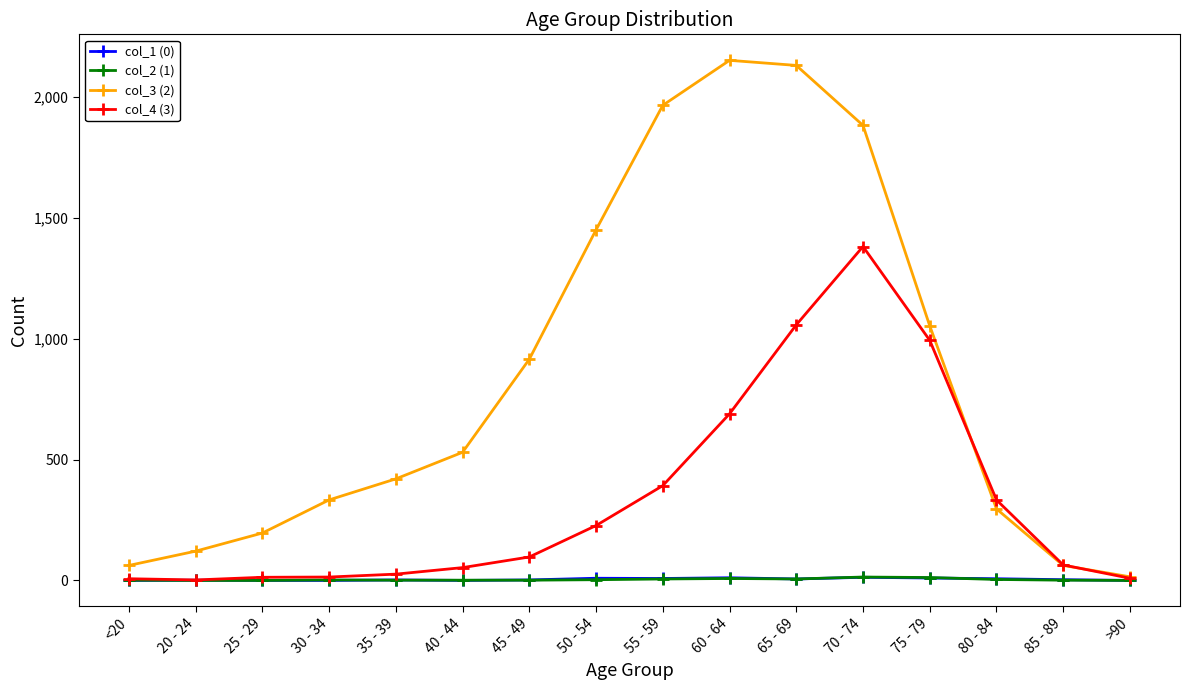

Which series changed the most between 30 - 34 and 75 - 79?

col_4 (3)